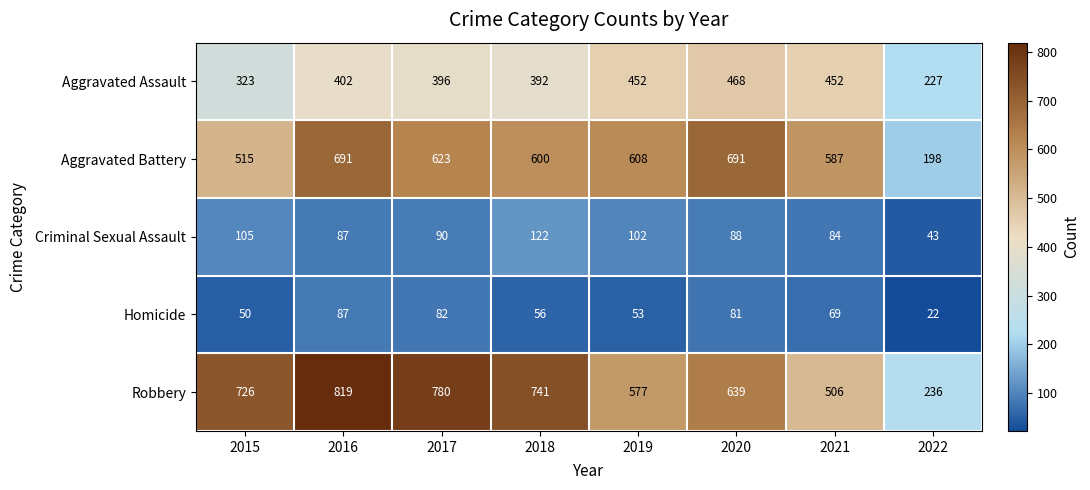

At 2019, list the series in order from largest to smallest.

Aggravated Battery, Robbery, Aggravated Assault, Criminal Sexual Assault, Homicide